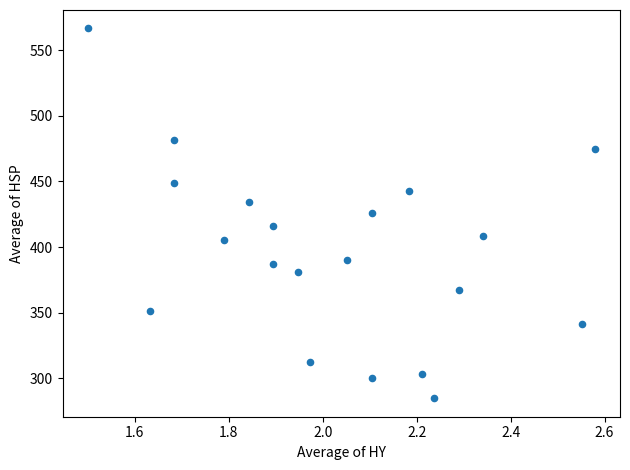

What is the range of X values (max minus min)?

1.1